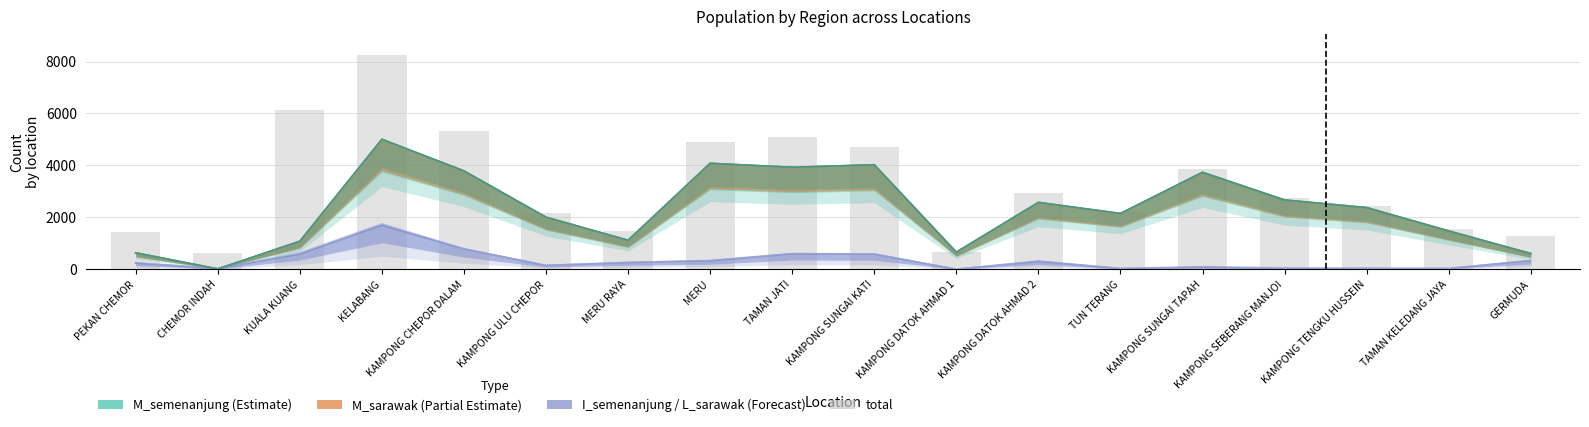

Reading left to right, what are all the values shown in this chart?

1444	628	6115	8238	5325	2181	1470	4921	5112	4718	676	2935	2199	3856	2744	2438	1542	1275